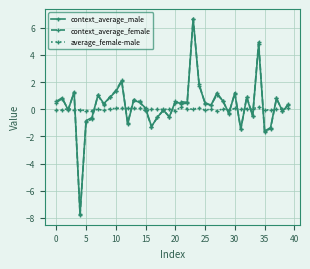

What is the value of the context_average_female point at the 21st from the left?

0.5